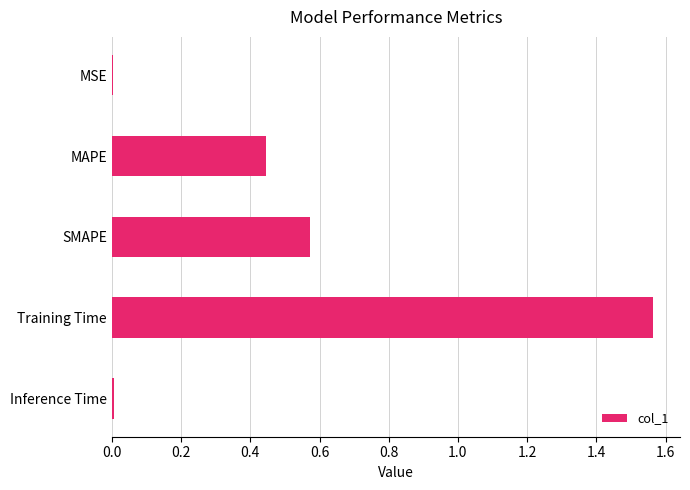

What is the sum of all values?

2.6